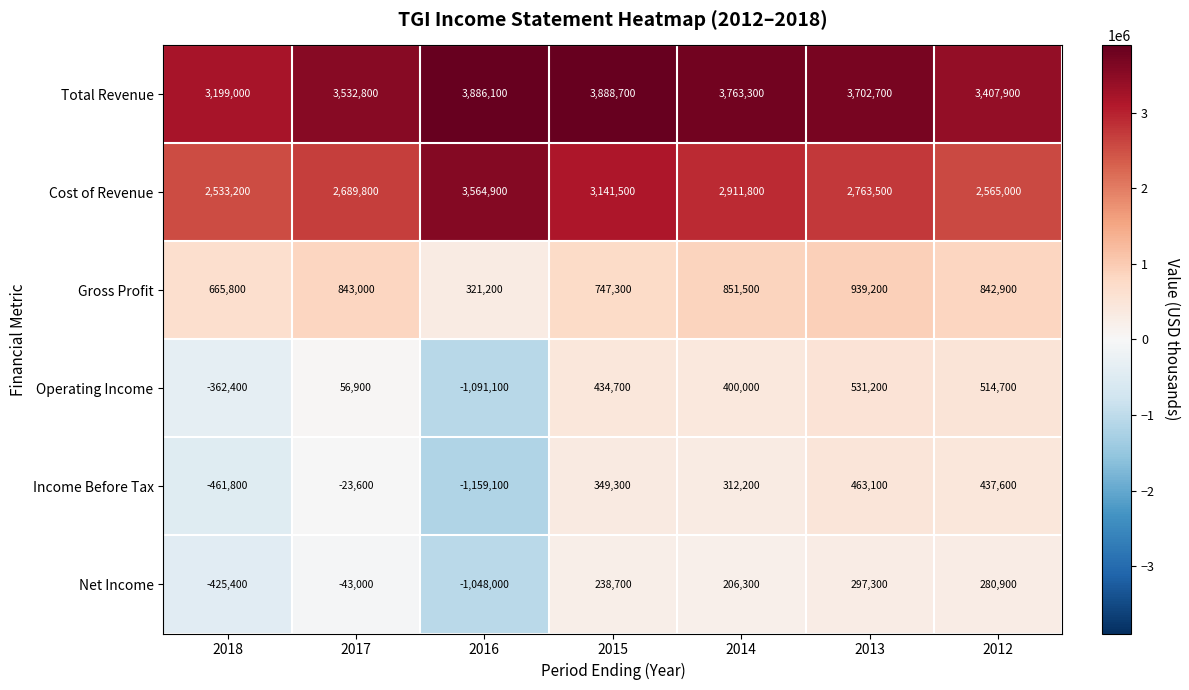

Count the number of categories in the chart.

7